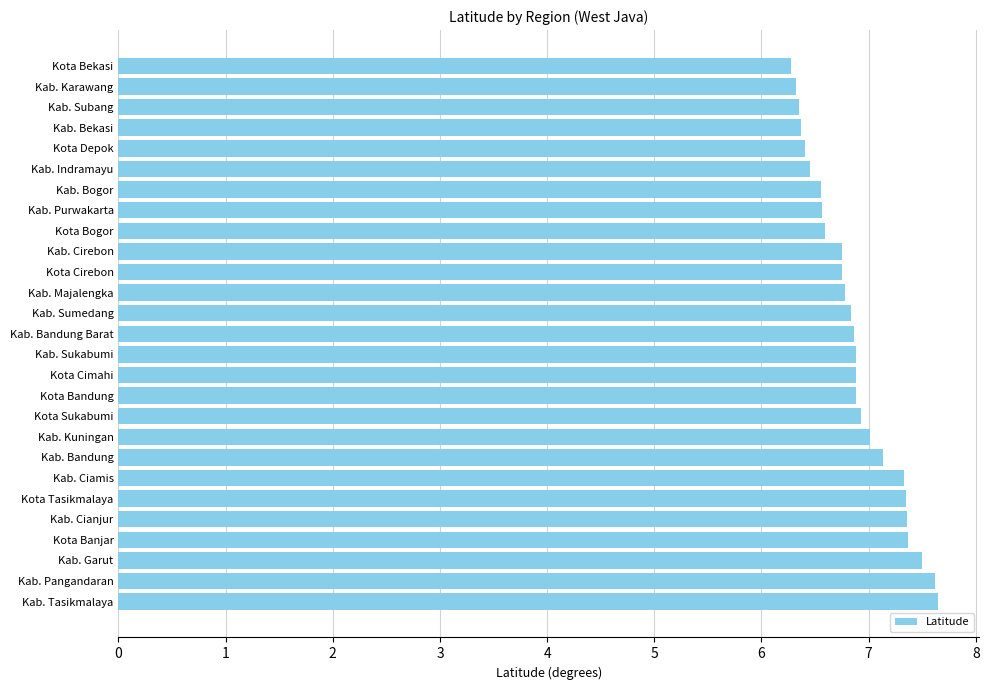

The chart shows a value of 6.3 at Kab. Subang. True or false?

True